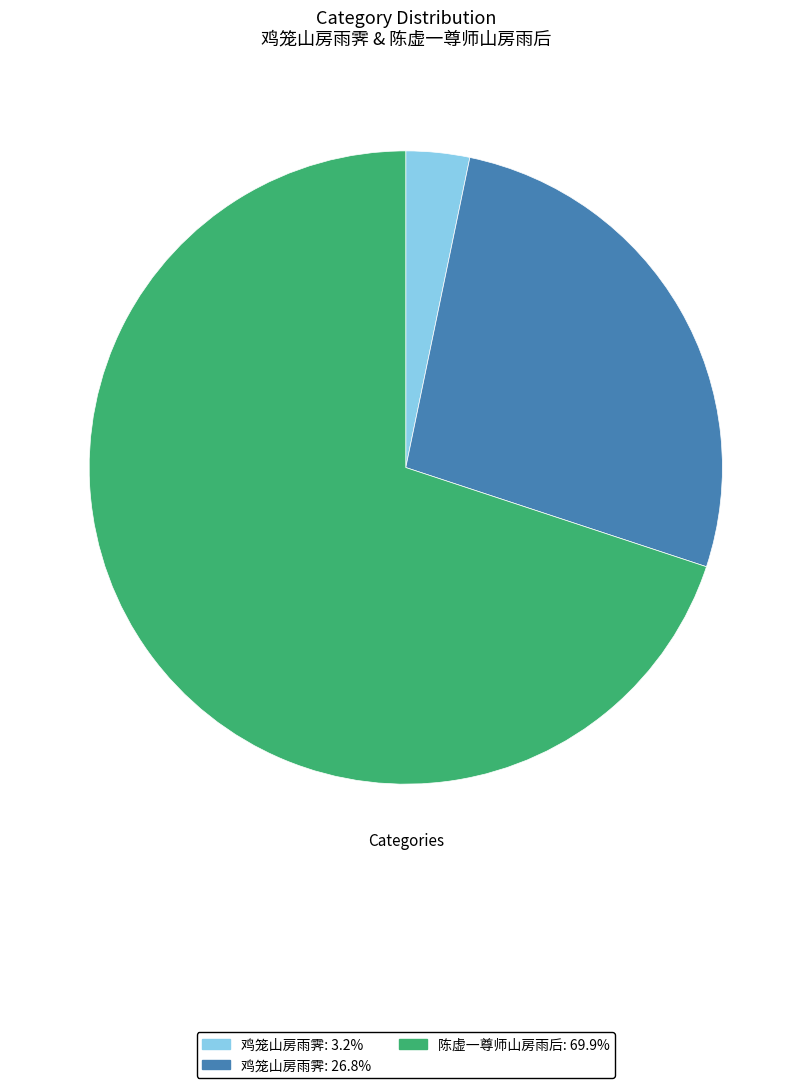

Approximately how many times larger is the value at 鸡笼山房雨霁: 26.8% compared to 陈虚一尊师山房雨后: 69.9%?

0.4